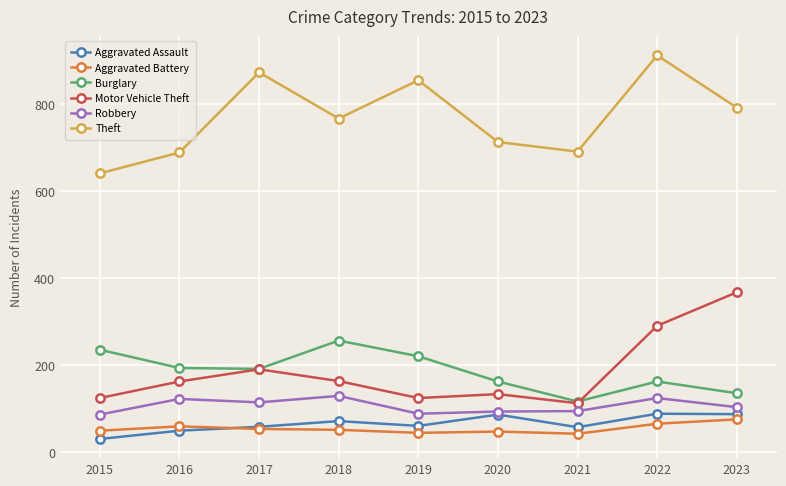

What is the spread (max minus min) of values at 2020?

665